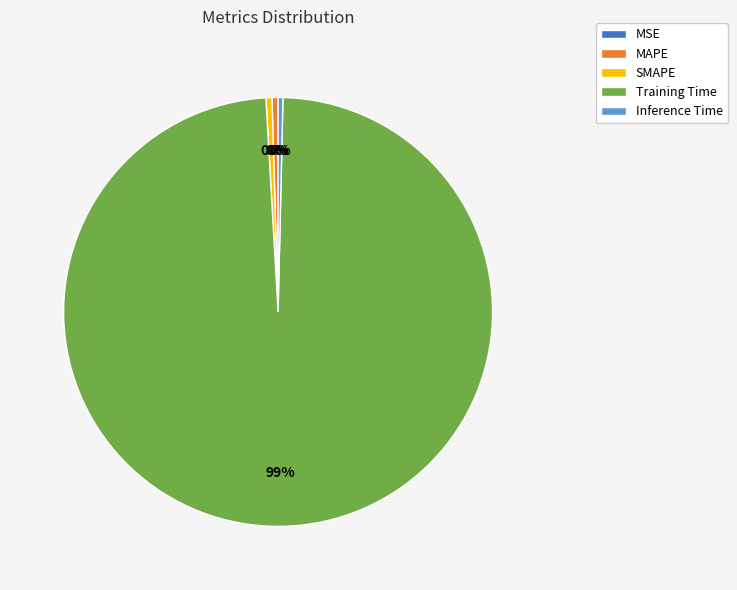

Is Training Time the majority of the pie?

Yes